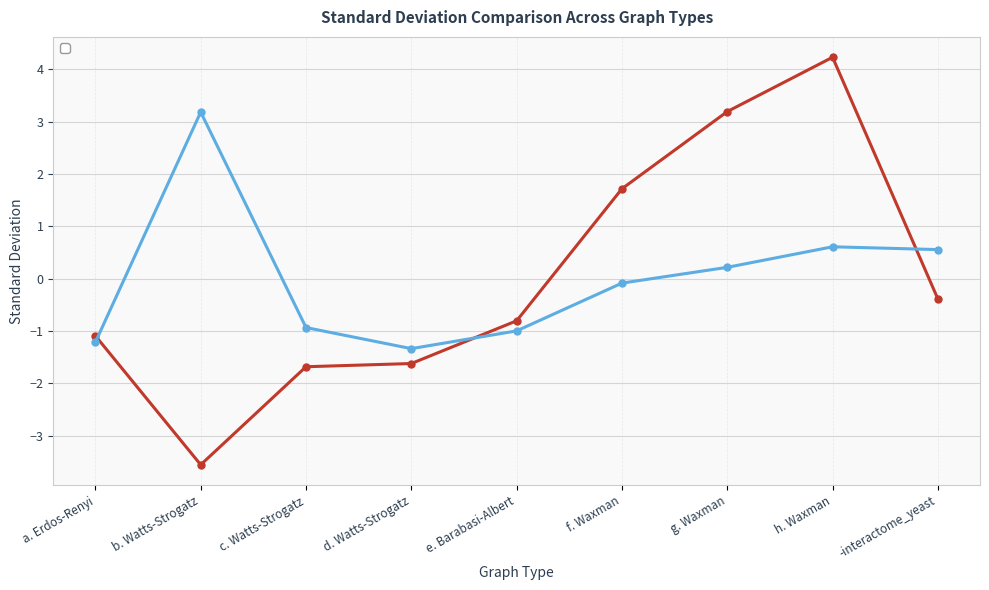

Does the chart have visible grid lines?

Yes